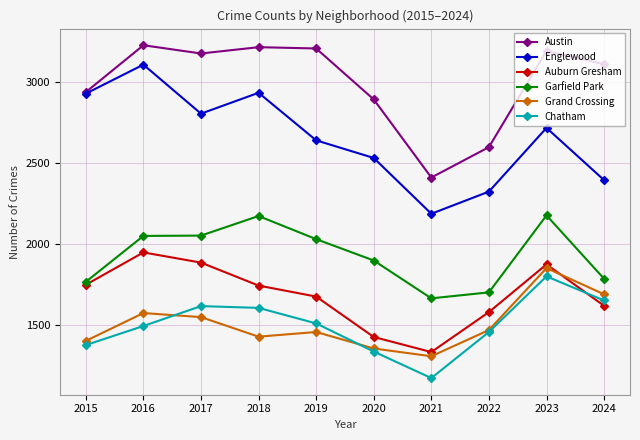

Does the chart have visible grid lines?

Yes